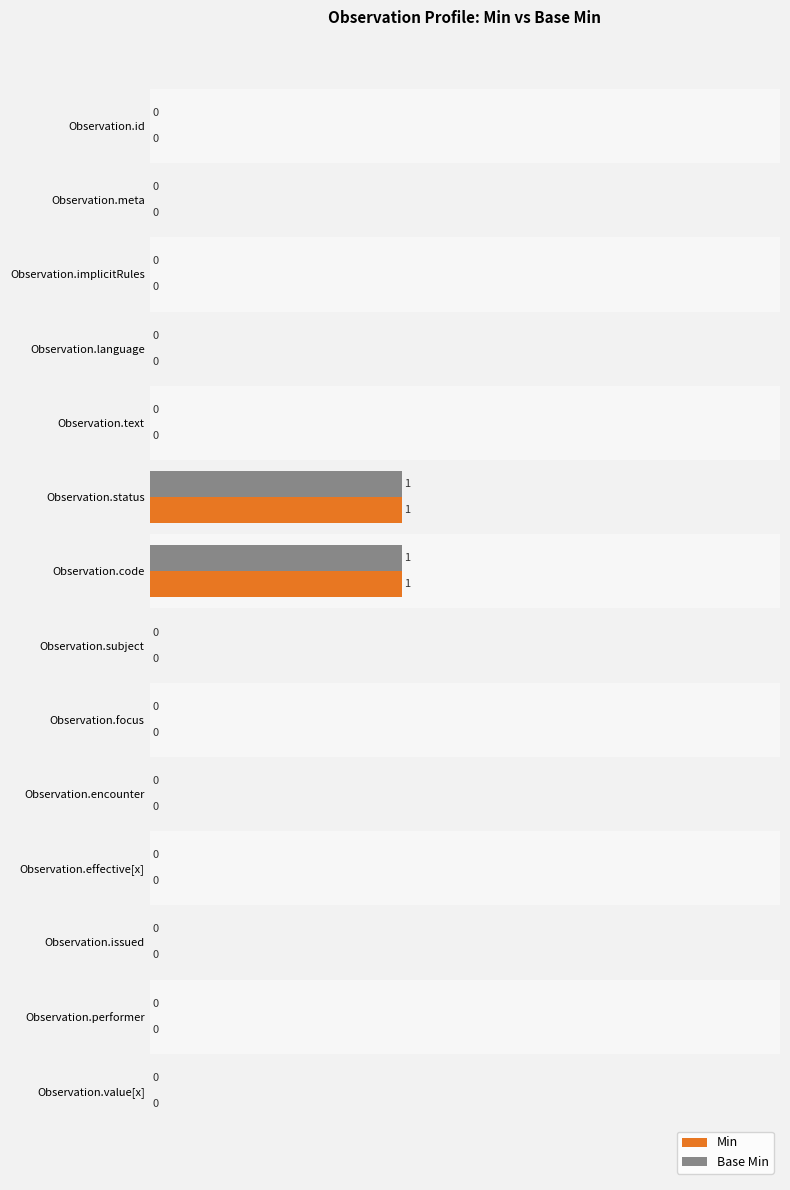

True or false: Min has a value of -1 at Observation.id.

False